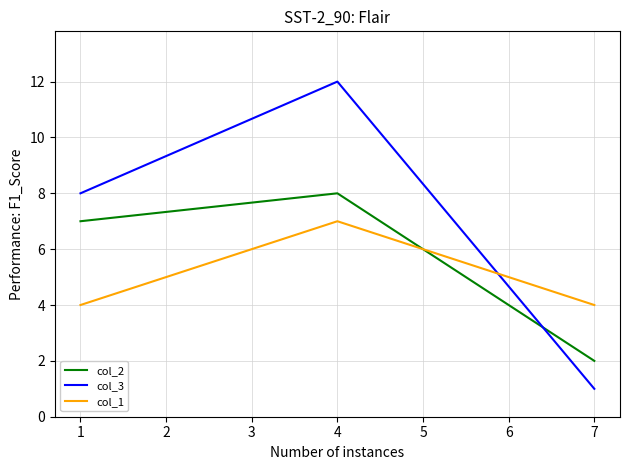

At which category is the sum across all series the highest?

4